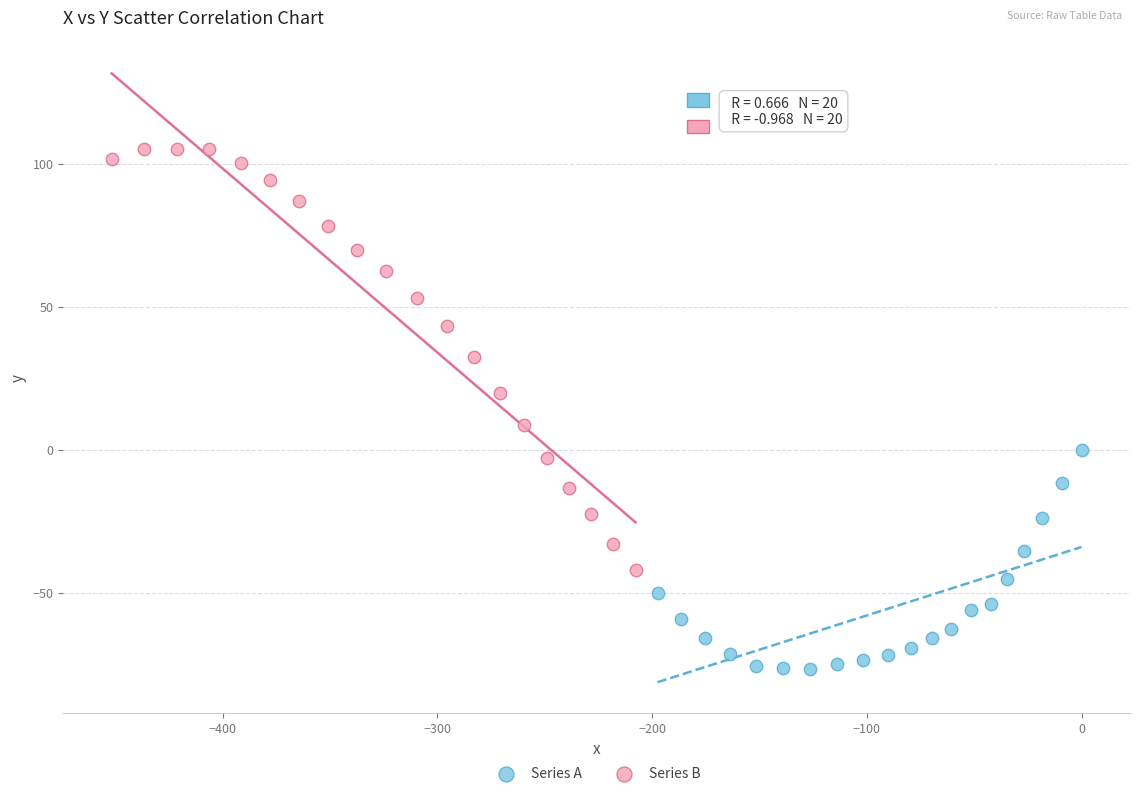

Which series contains the highest Y value?

Series B